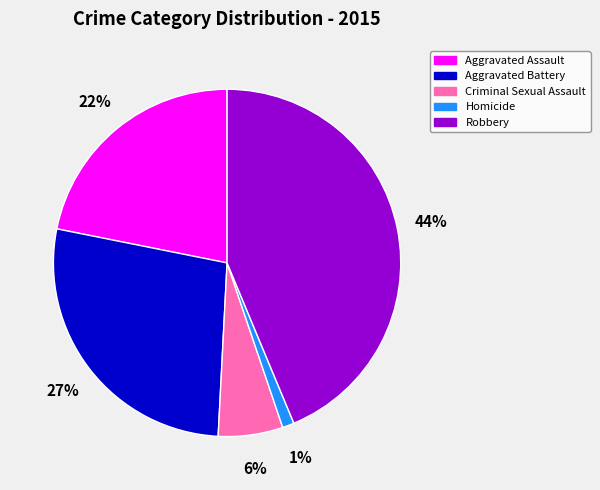

What is the smallest slice in the pie chart?

Homicide